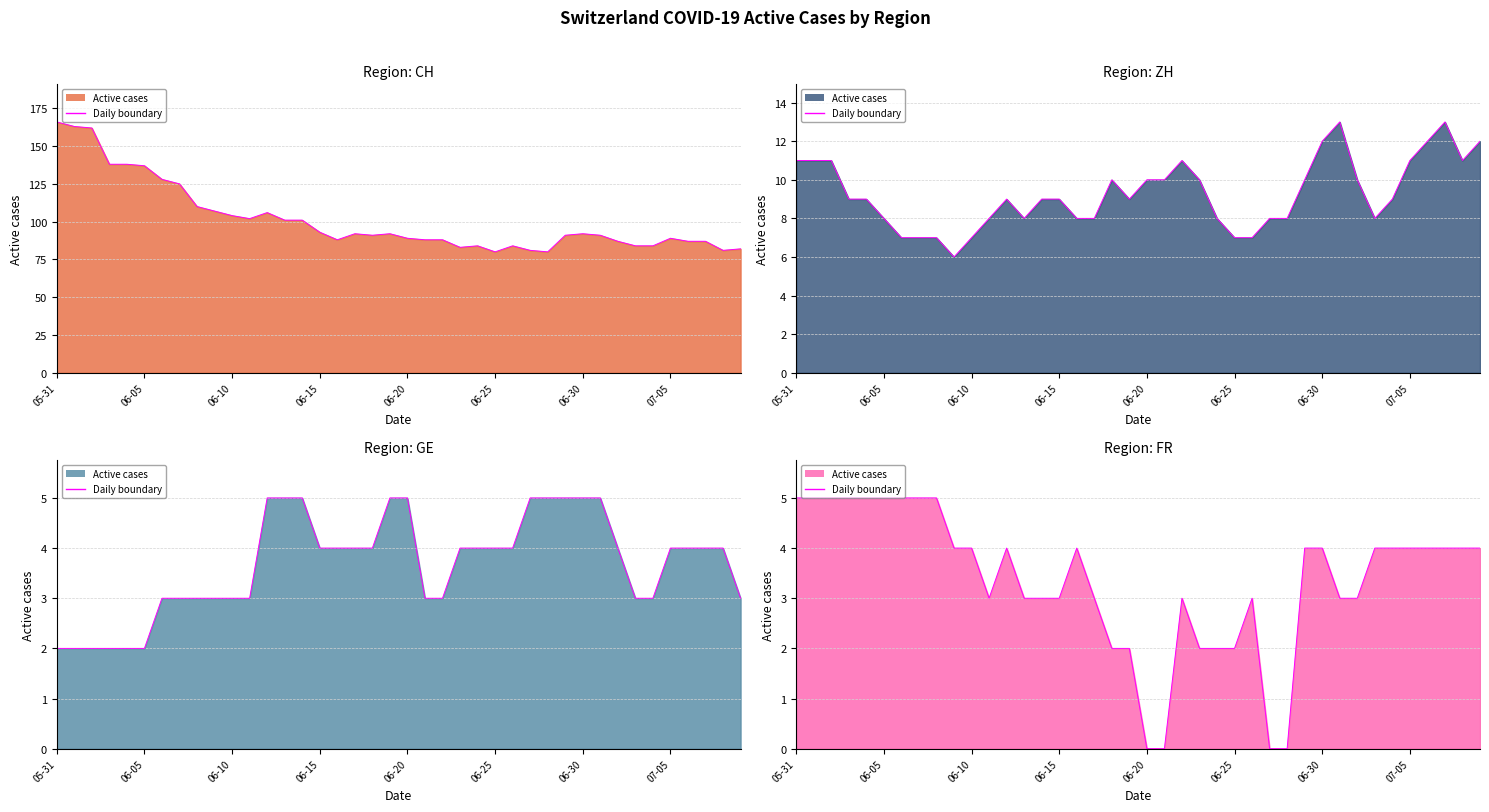

The value of GE at 2020-06-12 is 8. True or false?

False